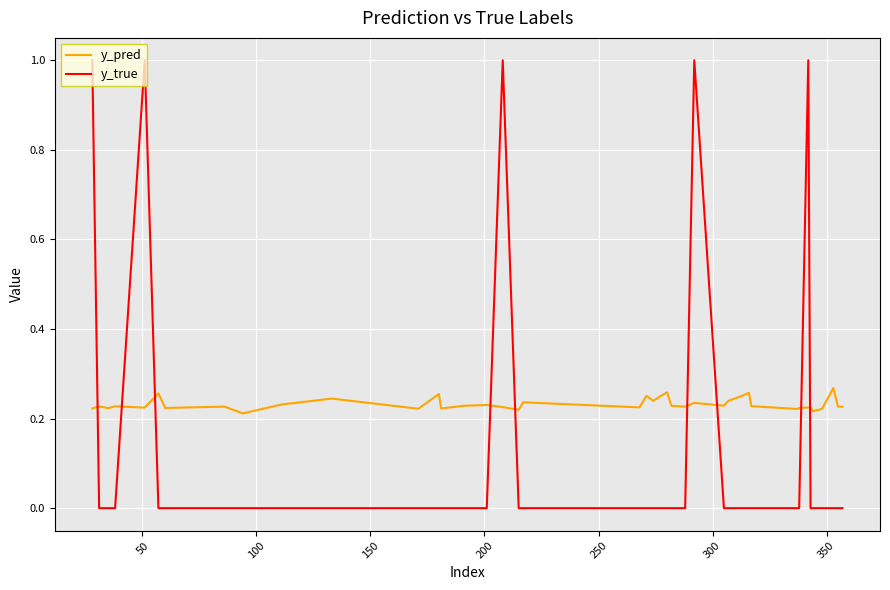

Which series has the widest spread of values?

y_true